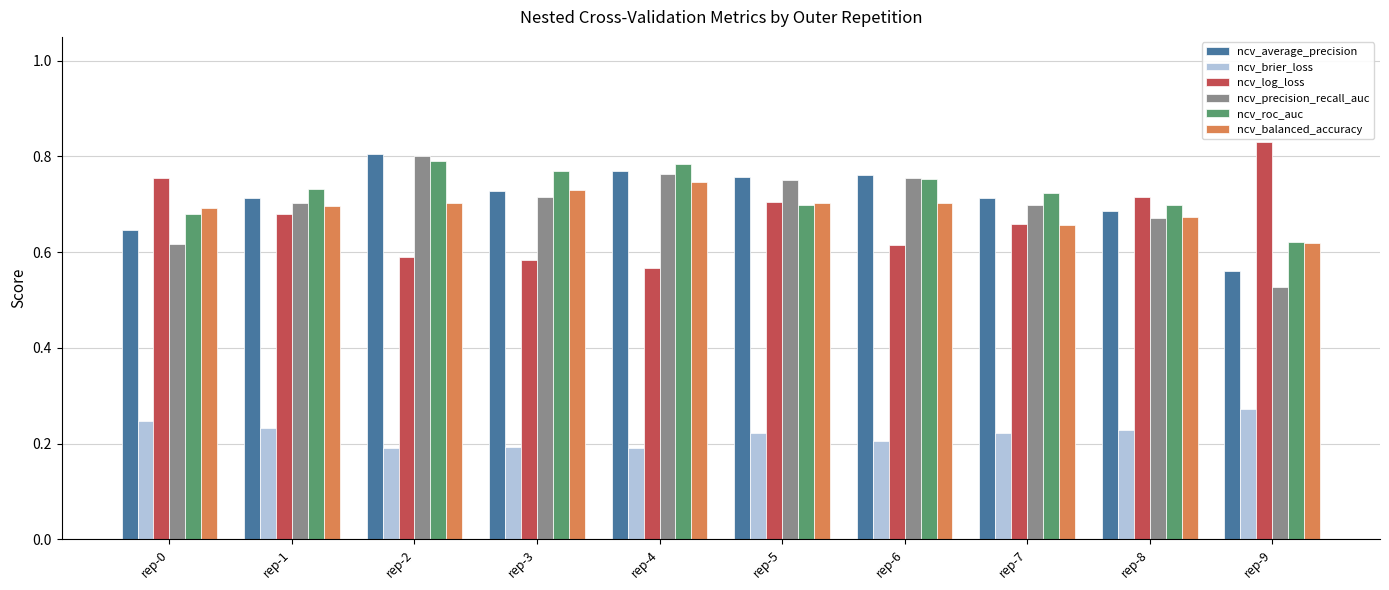

What is the sum of the ncv_log_loss values at rep-8 and rep-3?

1.3